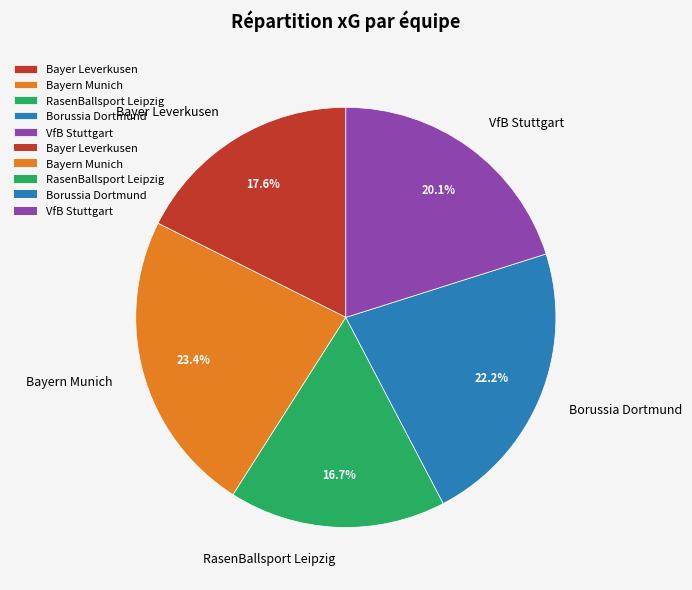

To the nearest percent, what portion does RasenBallsport Leipzig represent?

17%